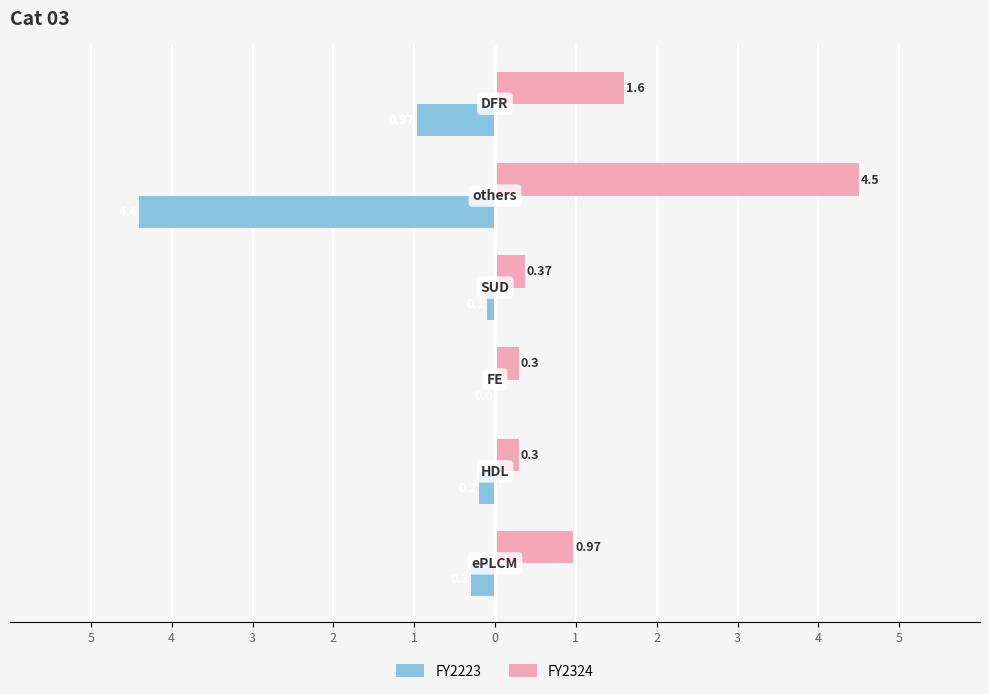

What are all the series names shown in the legend?

FY2223, FY2324